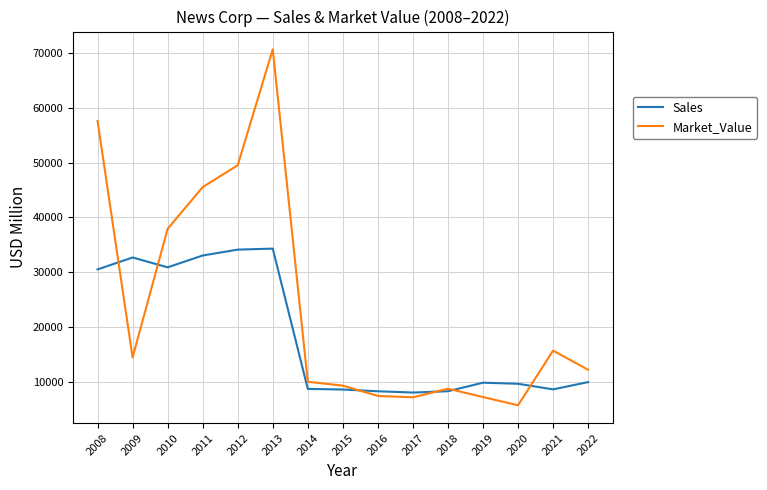

What is the spread (max minus min) of values at 2019?

2613